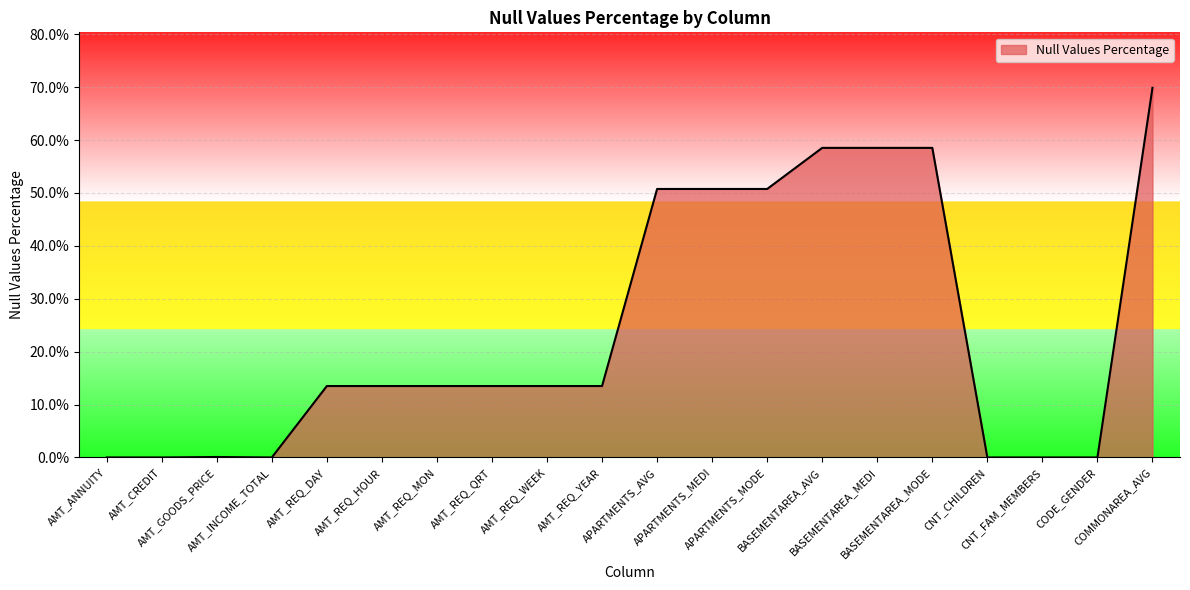

What is the difference between the maximum and minimum values?

69.9